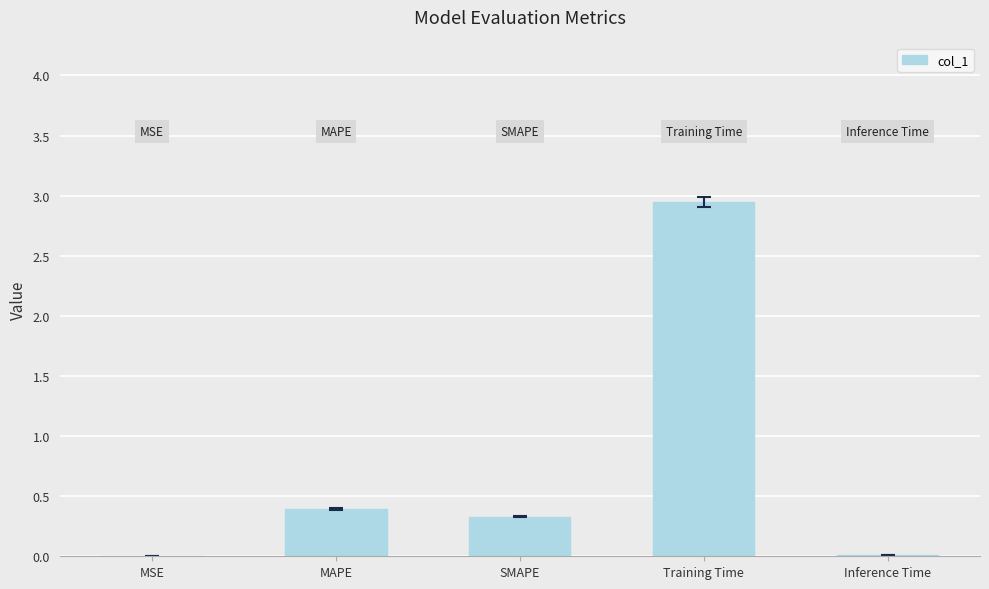

At which category does the chart reach its peak across all series?

Training Time